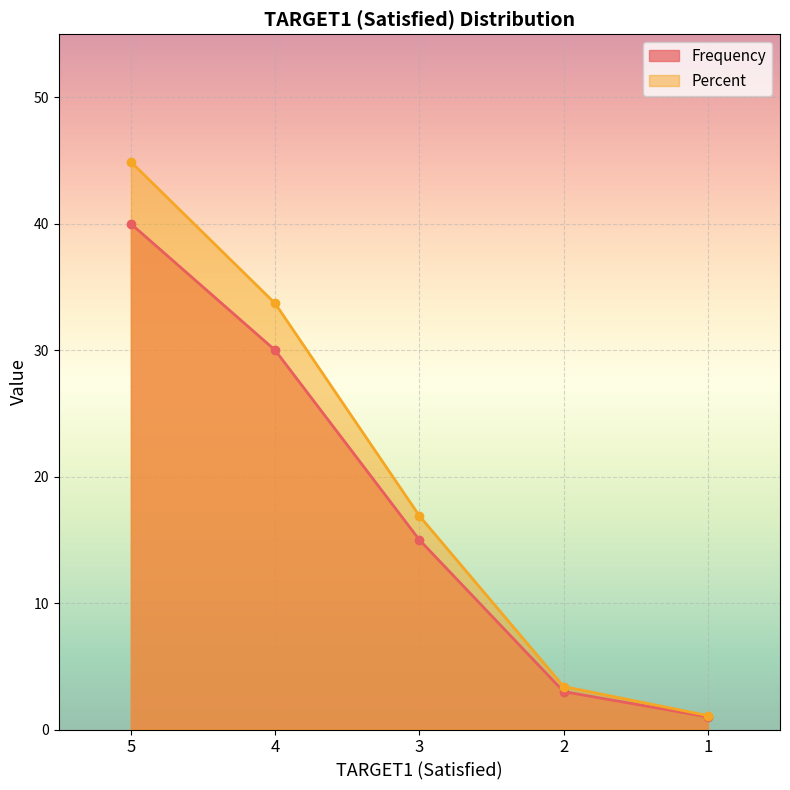

How many distinct data groups are displayed?

2